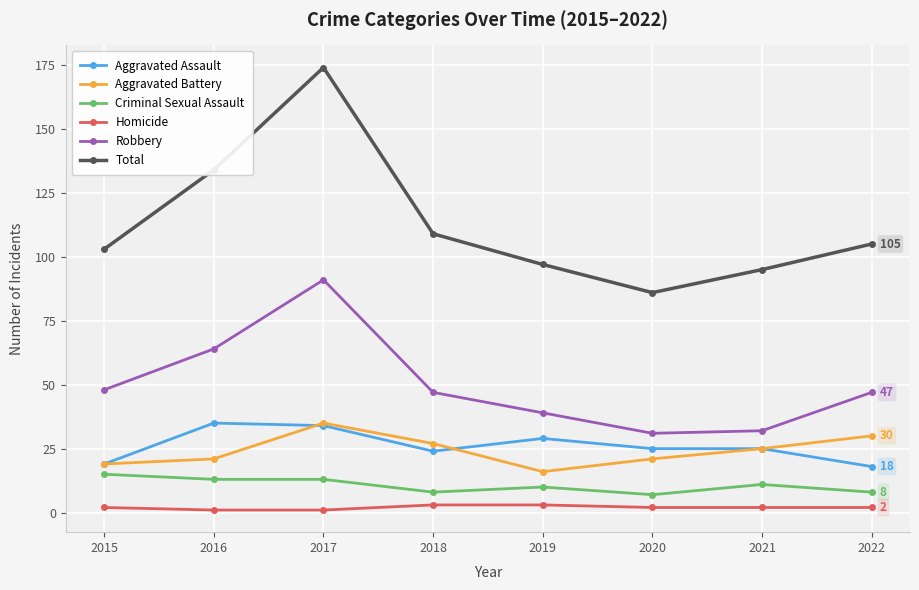

What is the value of the Aggravated Battery point at the 7th from the left?

25